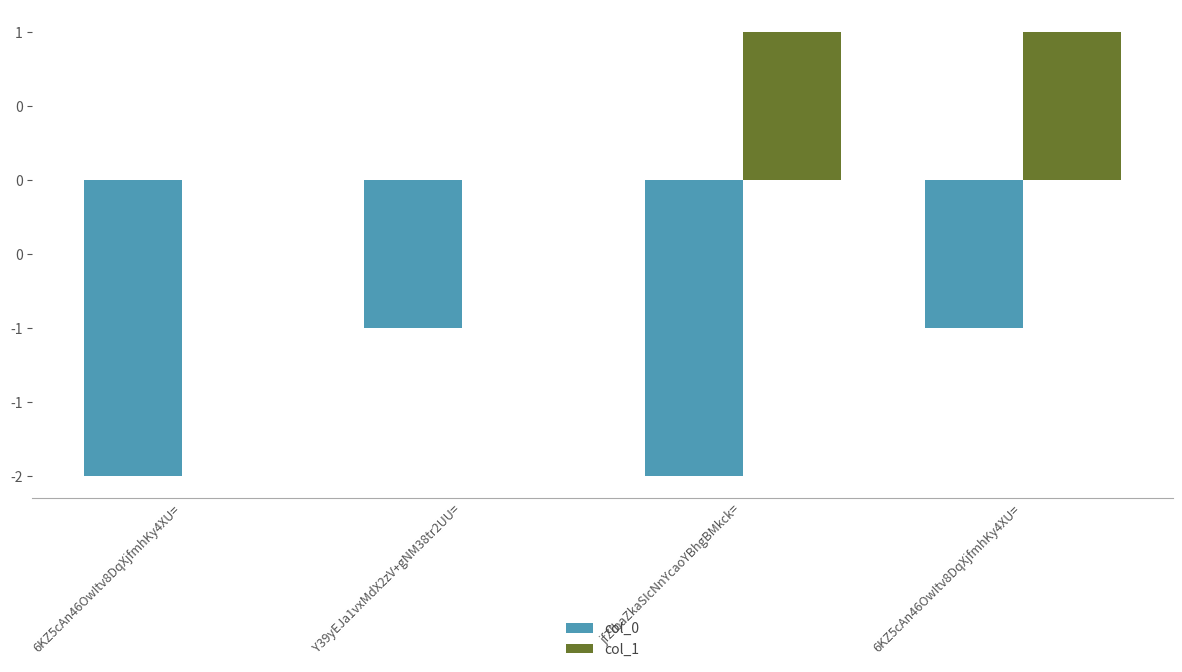

Which series has the largest total across all categories?

col_1